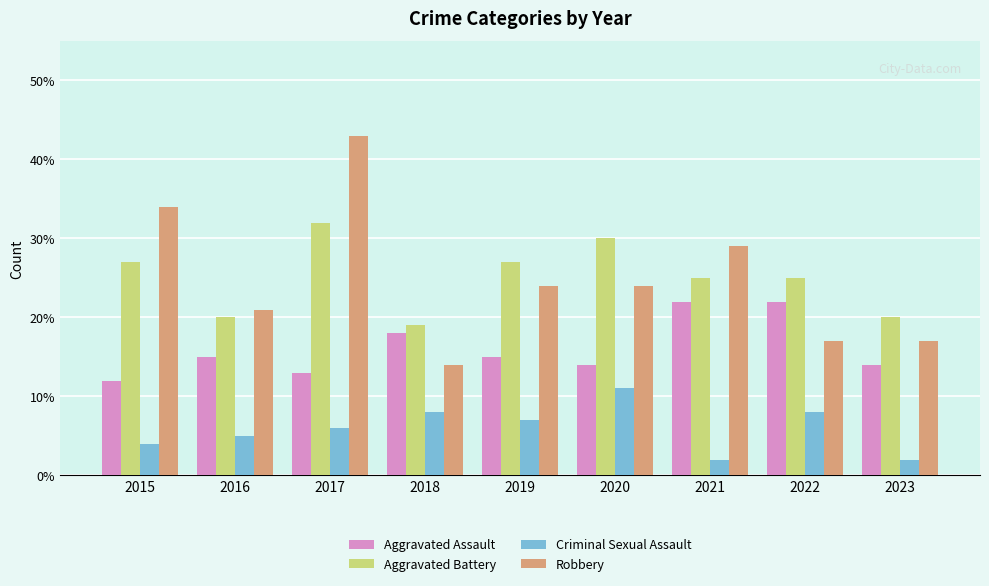

How many bars are there in each group?

4